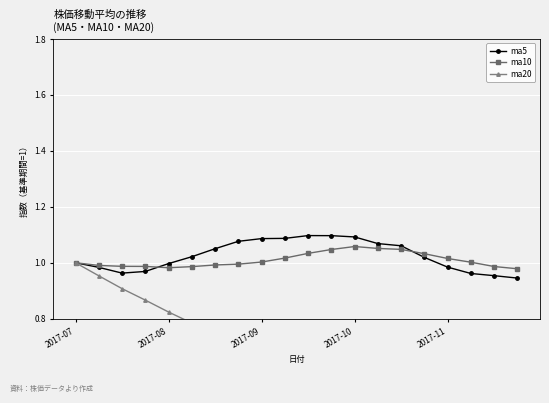

Which series has the largest total across all categories?

ma5